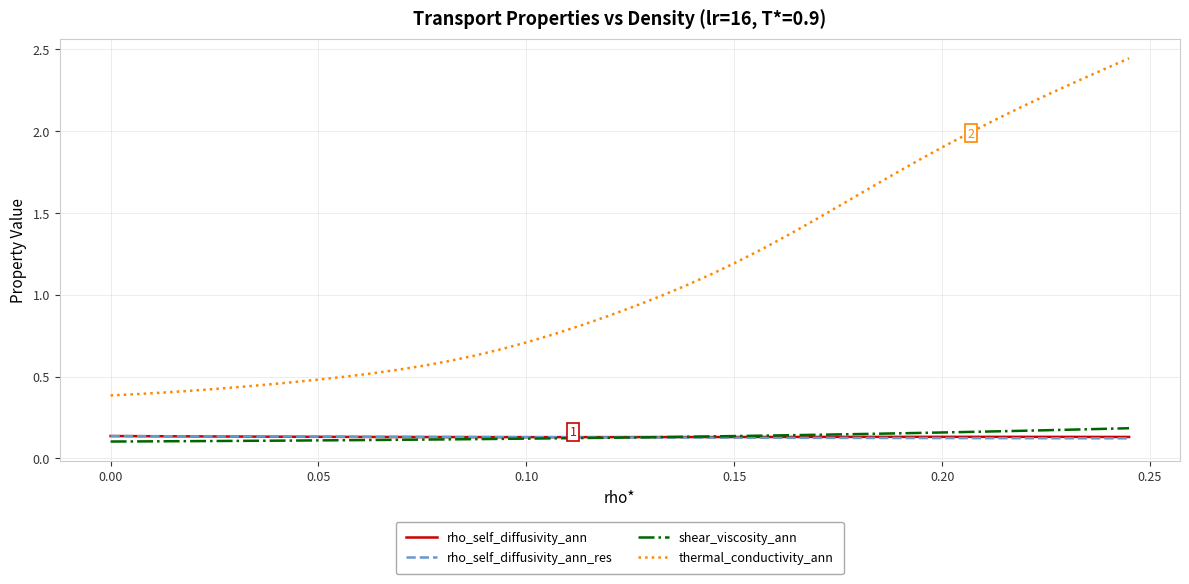

True or false: thermal_conductivity_ann and rho_self_diffusivity_ann intersect in this chart.

False